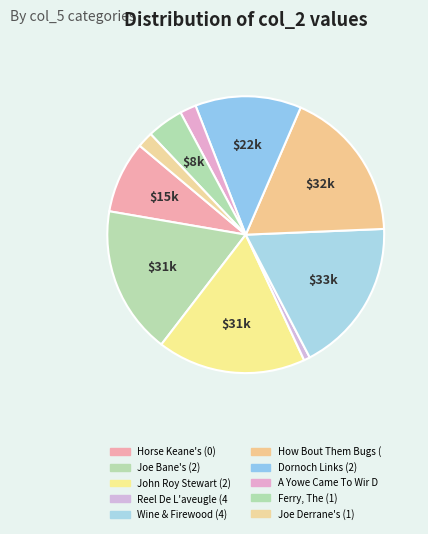

Is there a majority slice in this chart?

No